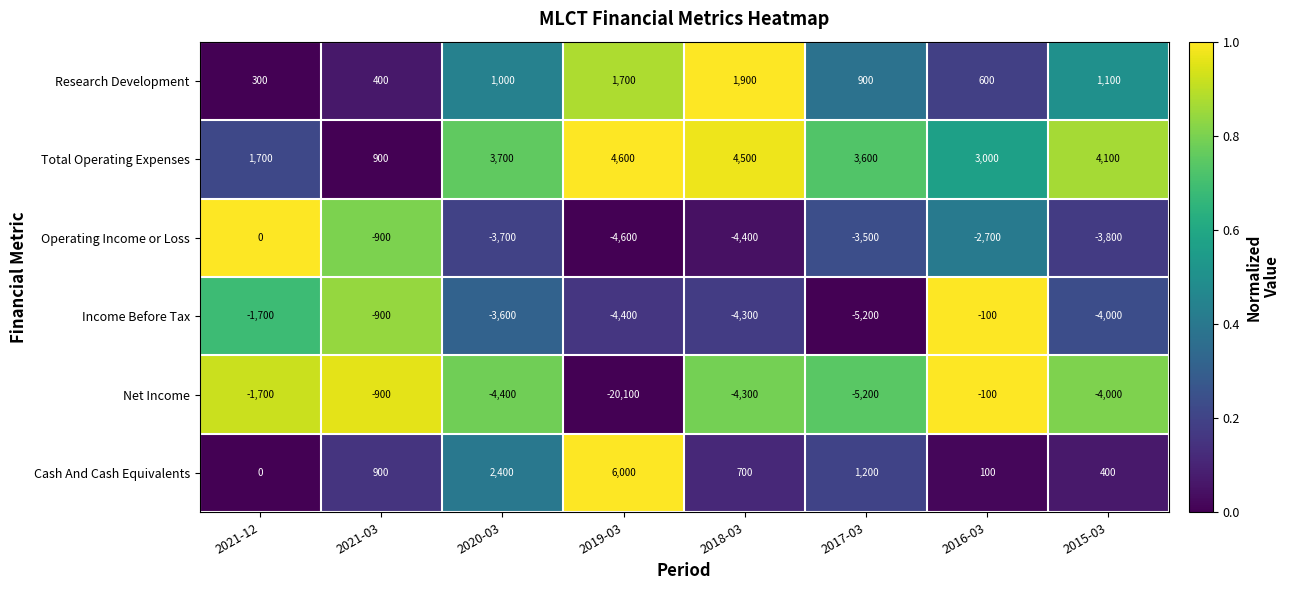

What is the greatest value displayed?

6000